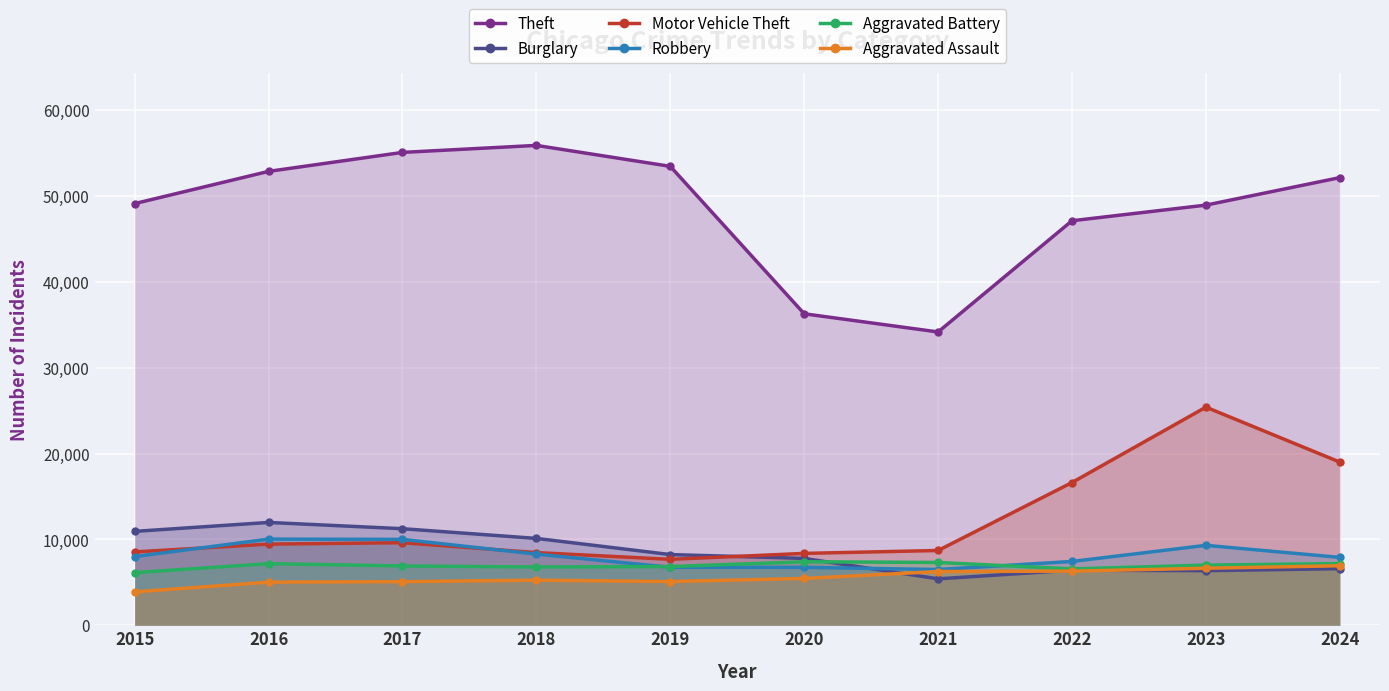

In Robbery, how many points are lower than both neighbors (excluding endpoints)?

1